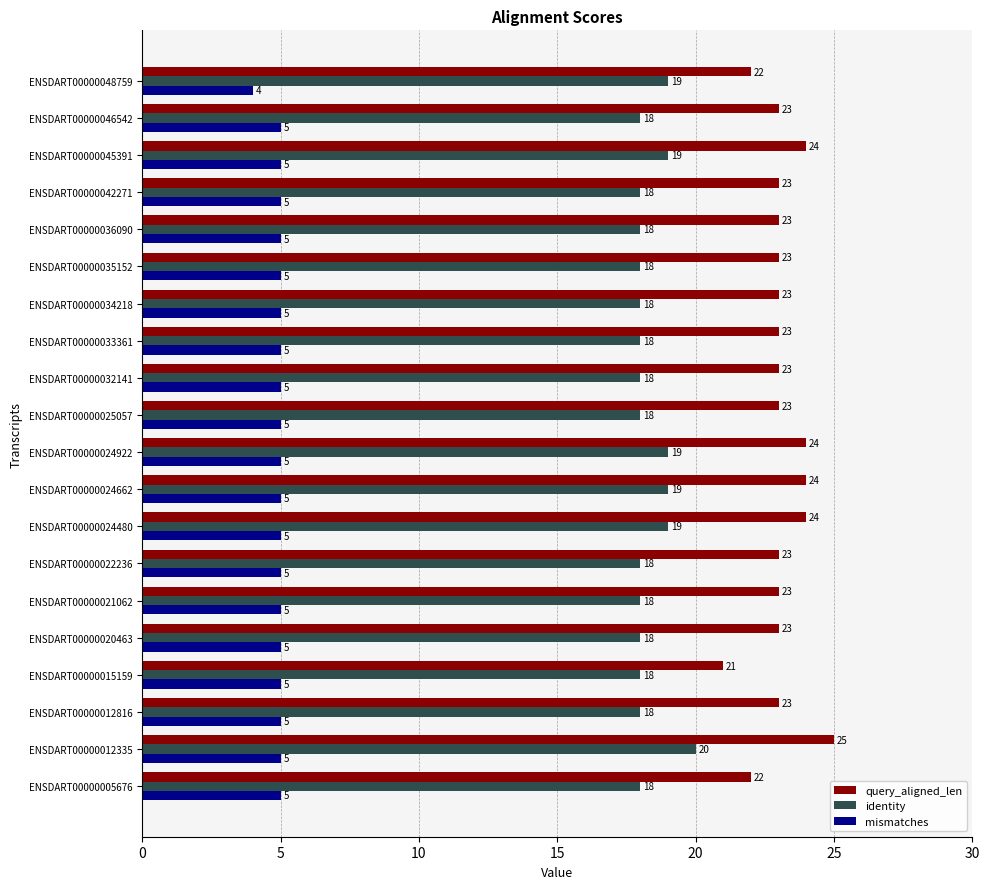

What is the sum of all identity values?

367